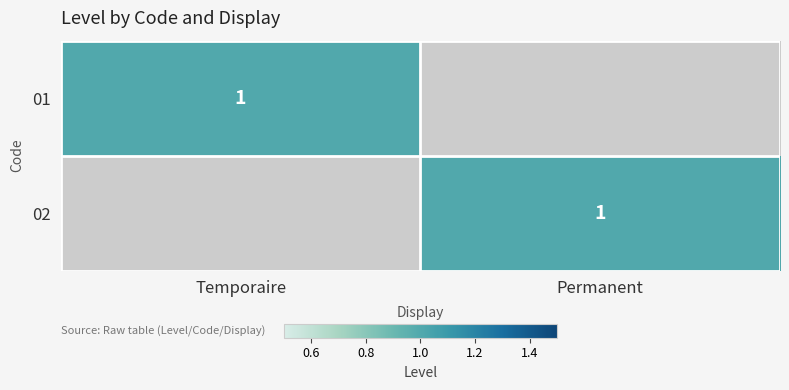

The value of 02 at Permanent is 1. True or false?

True